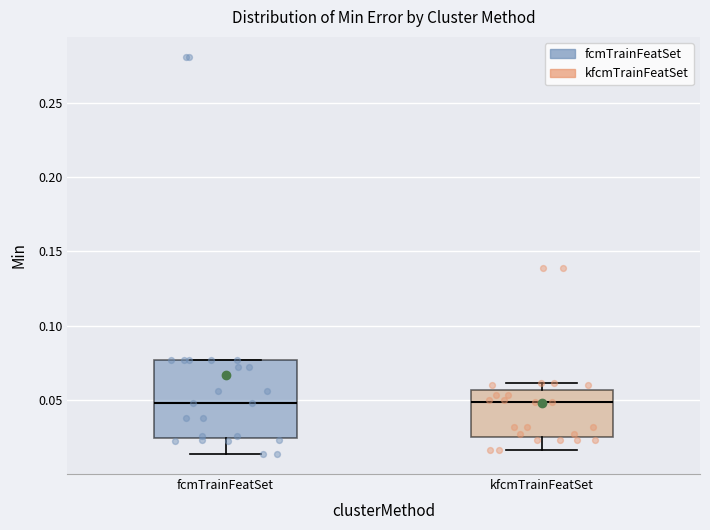

Reading left to right, read every box against the y-axis: the position of its median line, the range the box covers, and the ends of its whiskers. The values are not printed on the chart, so give them approximately, as read against the axis.

fcmTrainFeatSet: median 0.050, box 0.025 to 0.075, whiskers 0.015 to 0.075
kfcmTrainFeatSet: median 0.050, box 0.025 to 0.055, whiskers 0.015 to 0.060